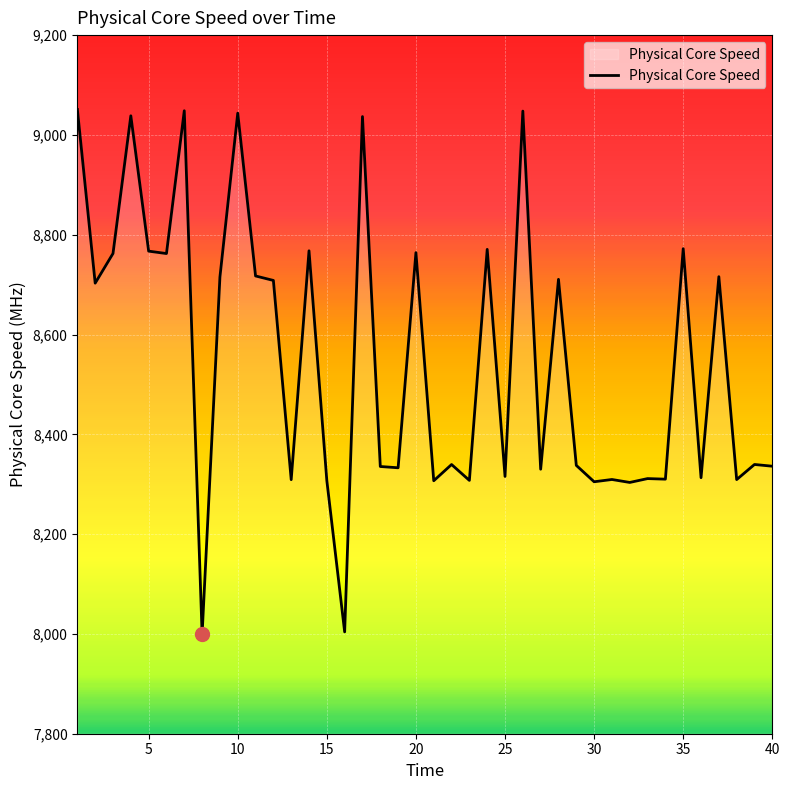

What is the greatest value displayed?

9050.9